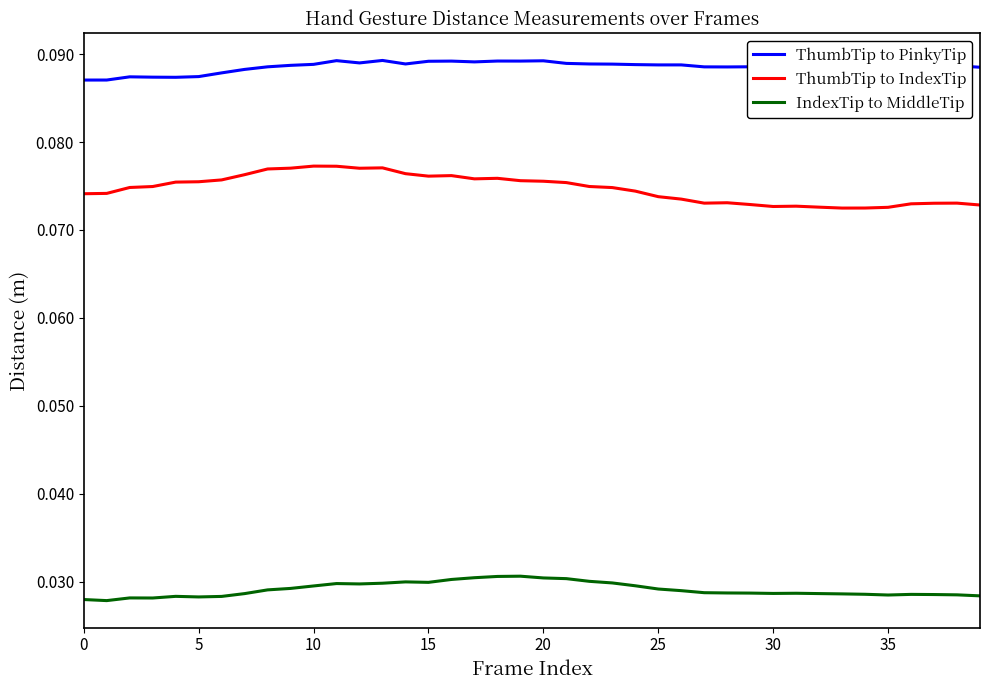

Which series has the largest total across all categories?

ThumbTip to PinkyTip